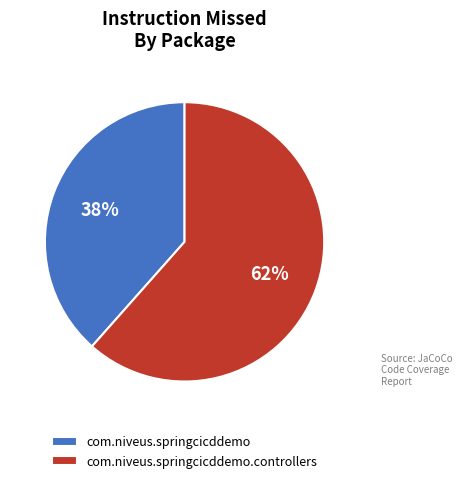

What percentage is the com.niveus.springcicddemo.controllers slice, to the nearest percent?

62%